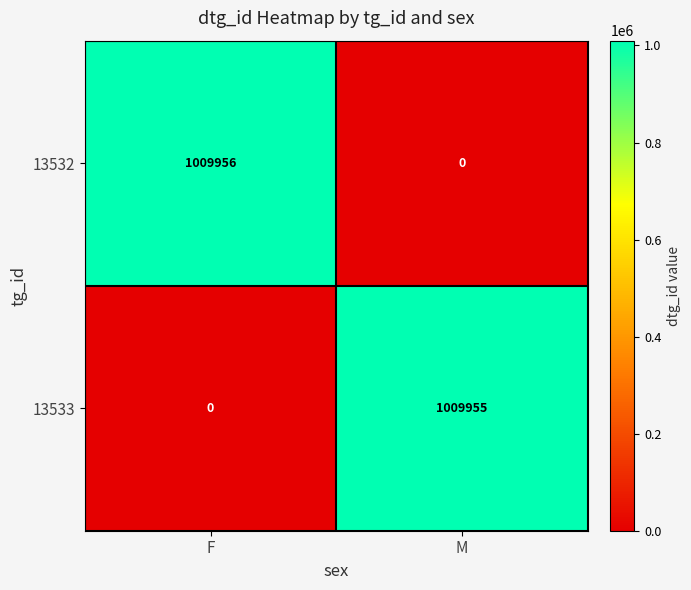

Which series has the largest range (max minus min)?

13532